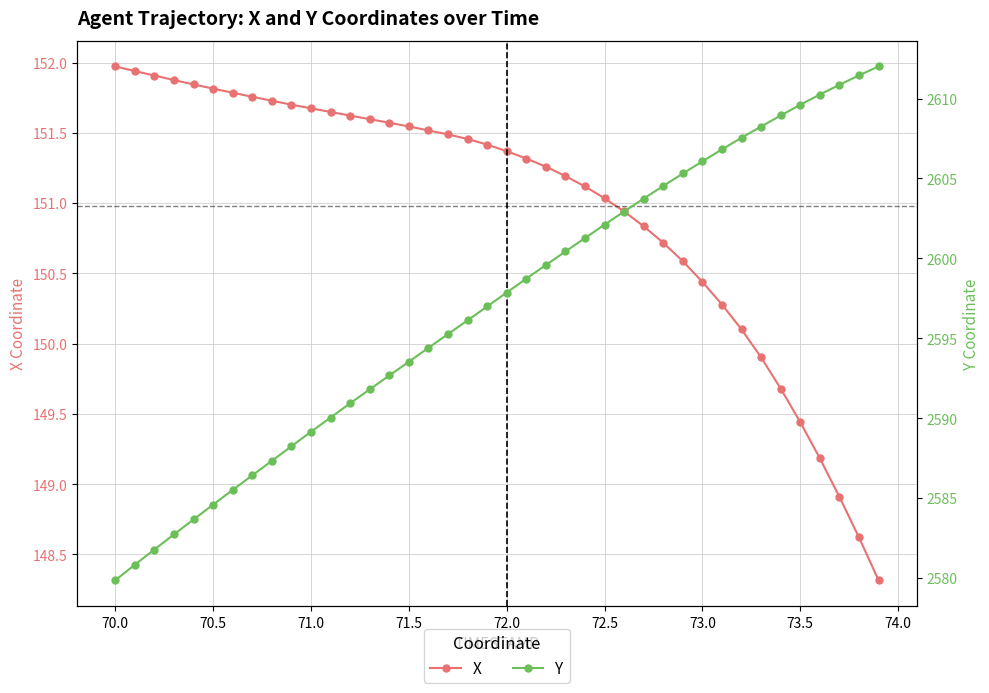

True or false: Y and X intersect in this chart.

False